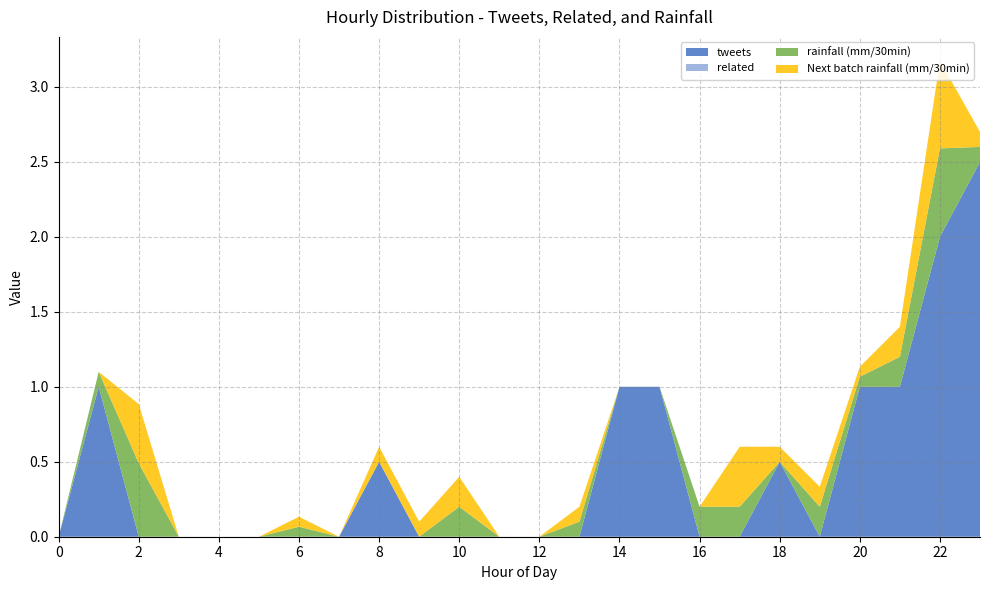

What is the maximum value for tweets?

2.5